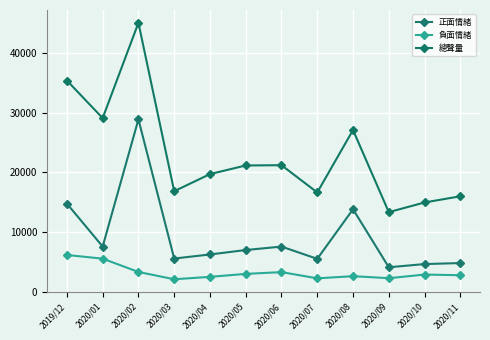

True or false: 負面情緒 and 正面情緒 cross at least once.

False